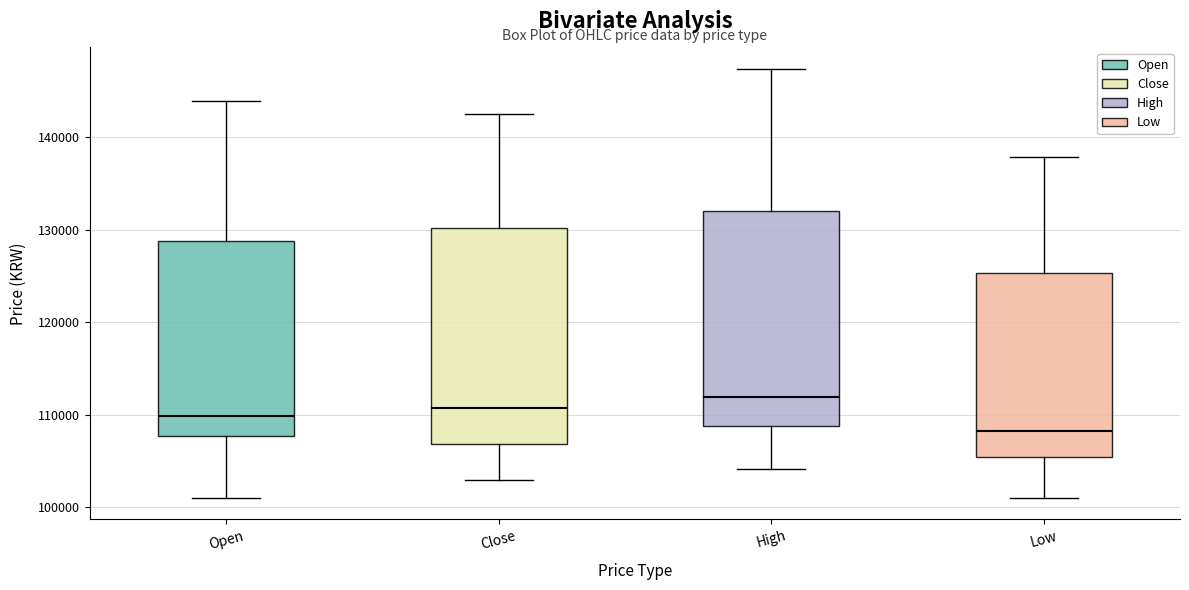

Reading left to right, transcribe this box plot: for each box, give where its median line is, the range the box spans, and where its two whiskers end, as read against the y-axis. The values are not printed on the chart, so give them approximately, as read against the axis.

Open: median 110000, box 108000 to 129000, whiskers 101000 to 144000
Close: median 111000, box 107000 to 130000, whiskers 103000 to 143000
High: median 112000, box 109000 to 132000, whiskers 104000 to 147000
Low: median 108000, box 105000 to 125000, whiskers 101000 to 138000